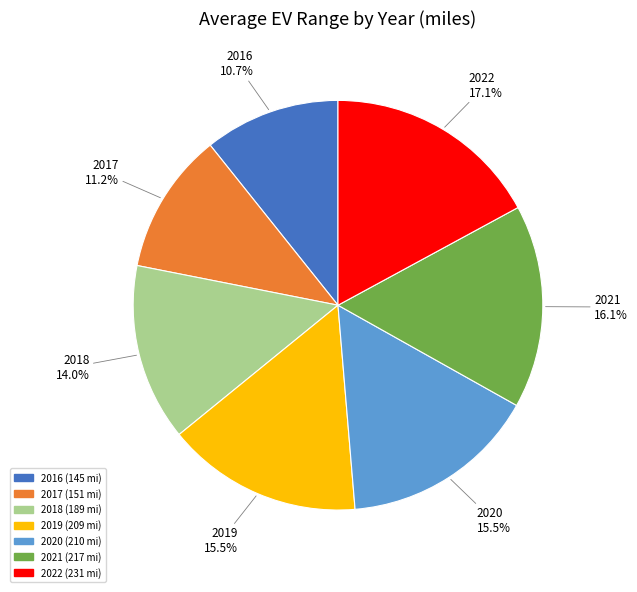

True or false: 2021 accounts for 16% of the total.

True